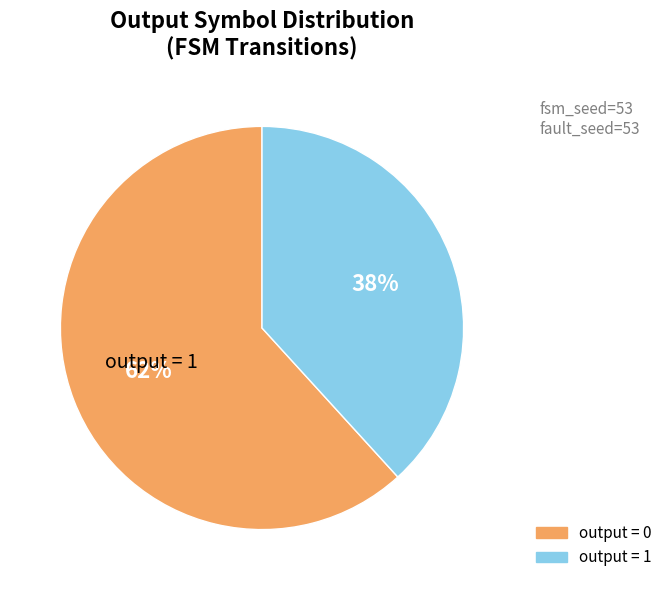

How many slices are in this pie chart?

2